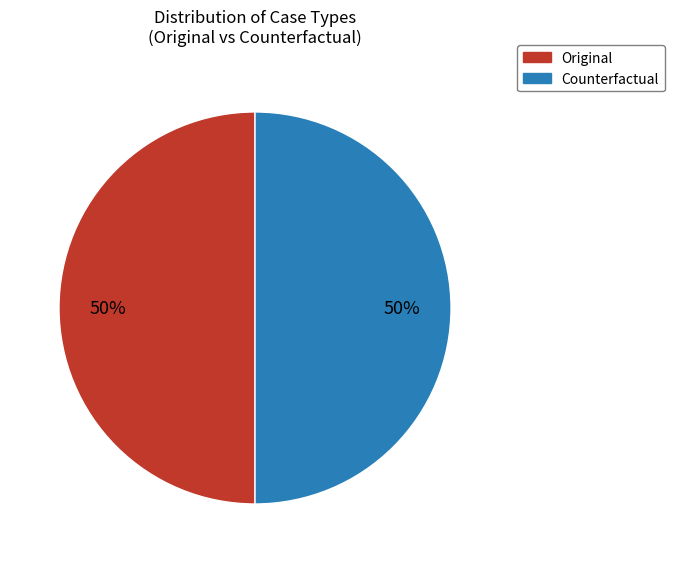

To the nearest percent, what portion does Counterfactual represent?

50%